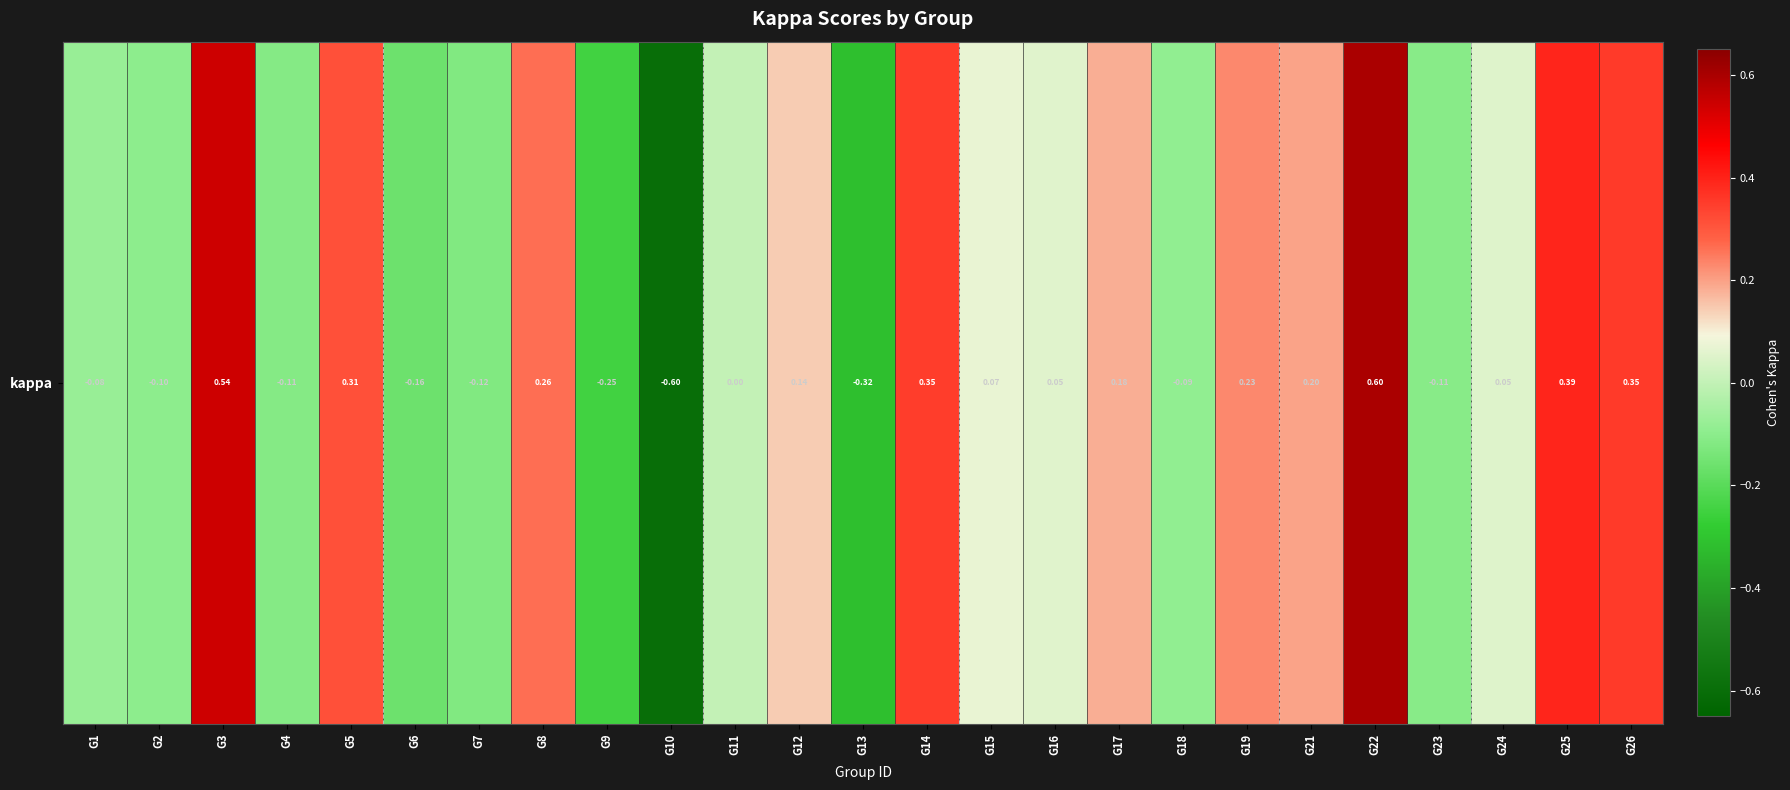

List the labels in order of value, smallest first.

G10, G13, G9, G6, G7, G4, G23, G2, G18, G1, G11, G24, G16, G15, G12, G17, G21, G19, G8, G5, G14, G26, G25, G3, G22